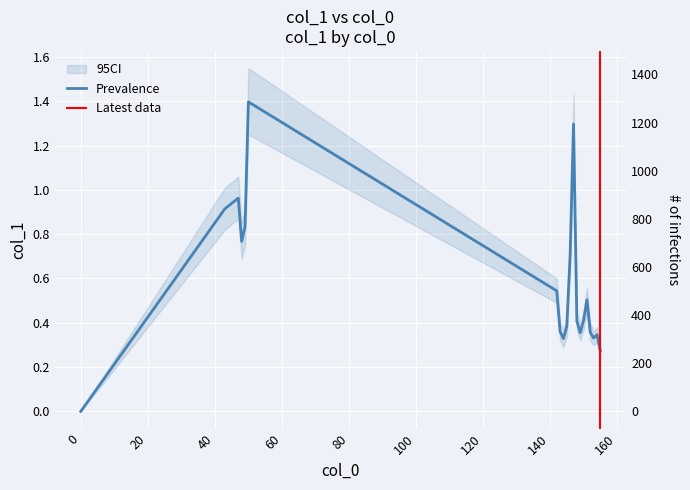

Rank the categories by value from highest to lowest.

50, 147, 47, 43, 49, 48, 146, 142, 151, 150, 148, 145, 143, 152, 149, 154, 153, 144, 155, 0